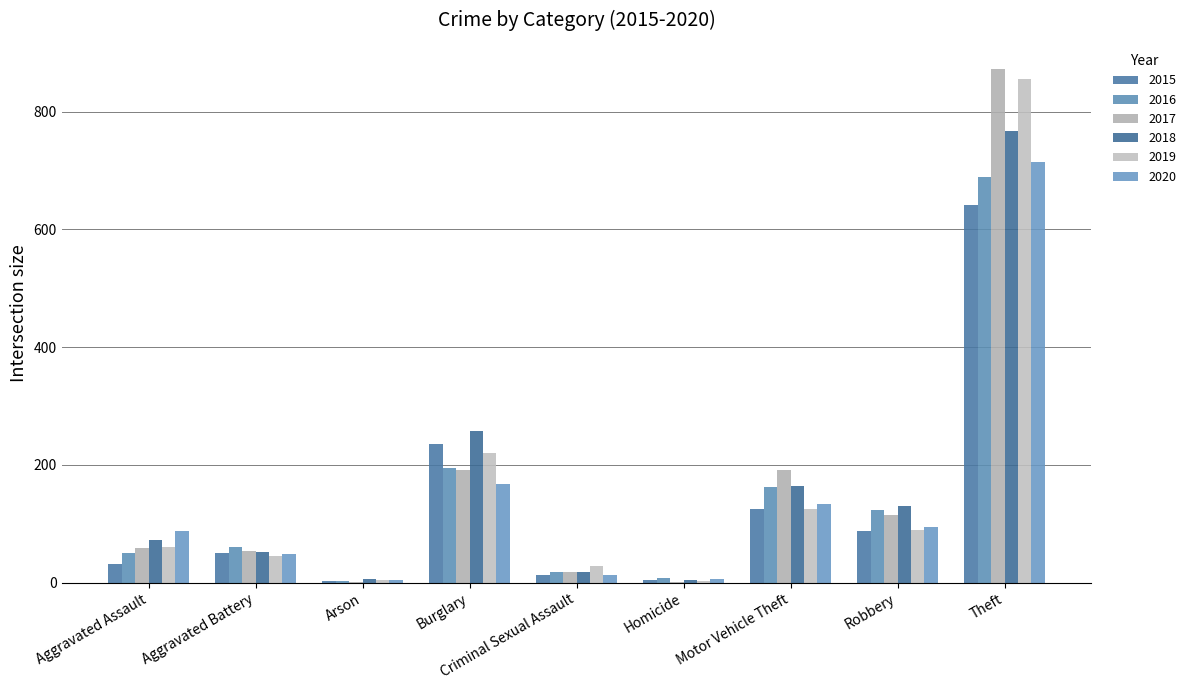

The 2015 series shows 31 at Aggravated Assault. True or false?

True